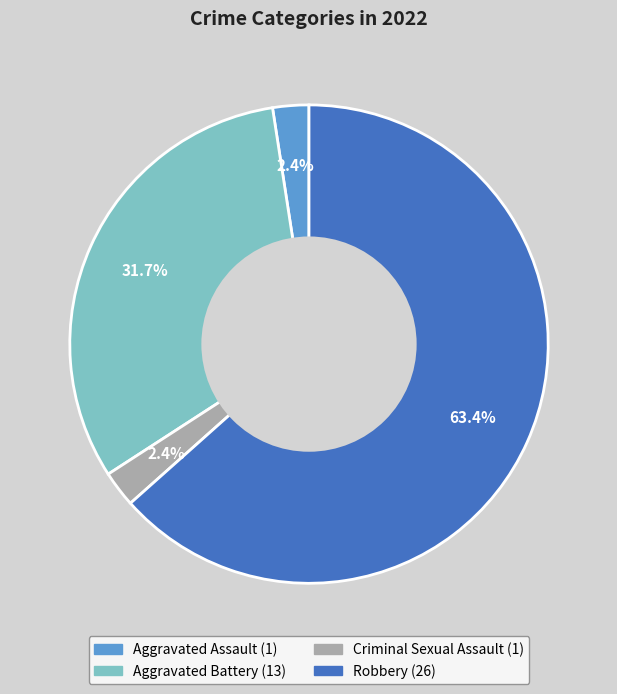

The Aggravated Assault slice represents 2% of the pie. True or false?

True